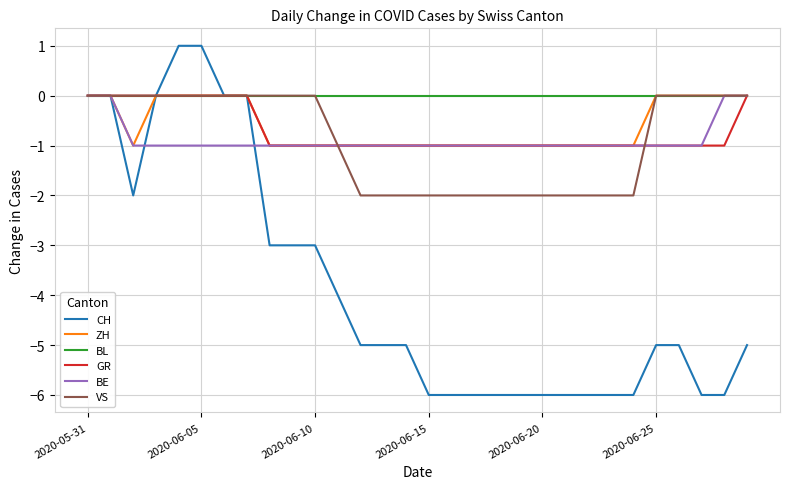

What is the difference between the maximum and minimum values in the VS series?

2